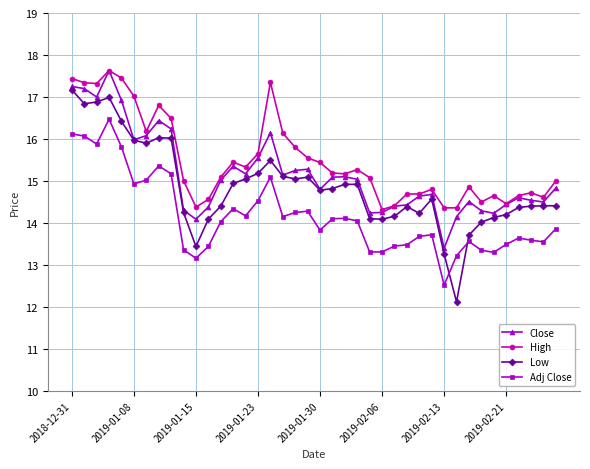

Is this an area chart (filled region under the line)?

No